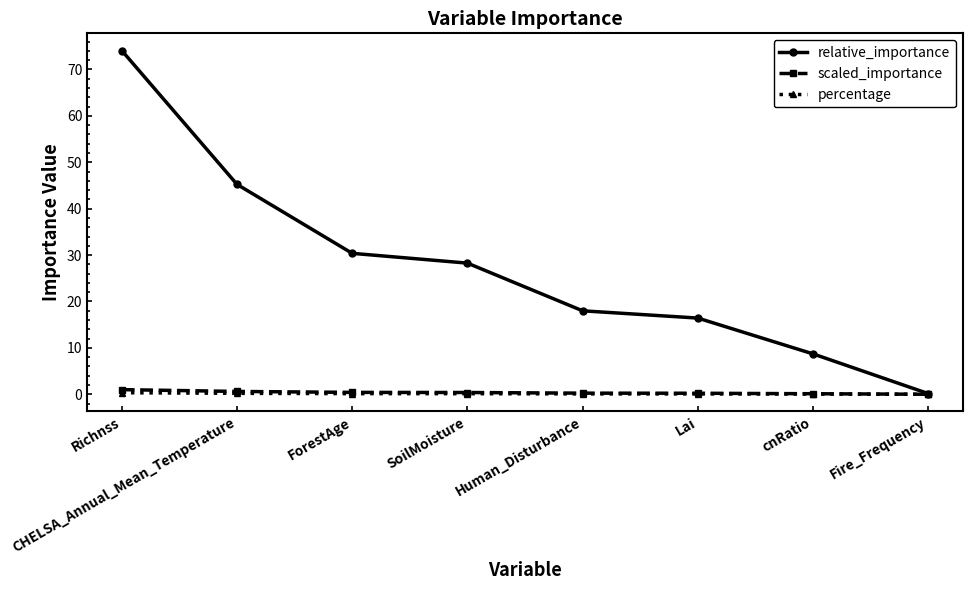

How many data points does each series have?

8